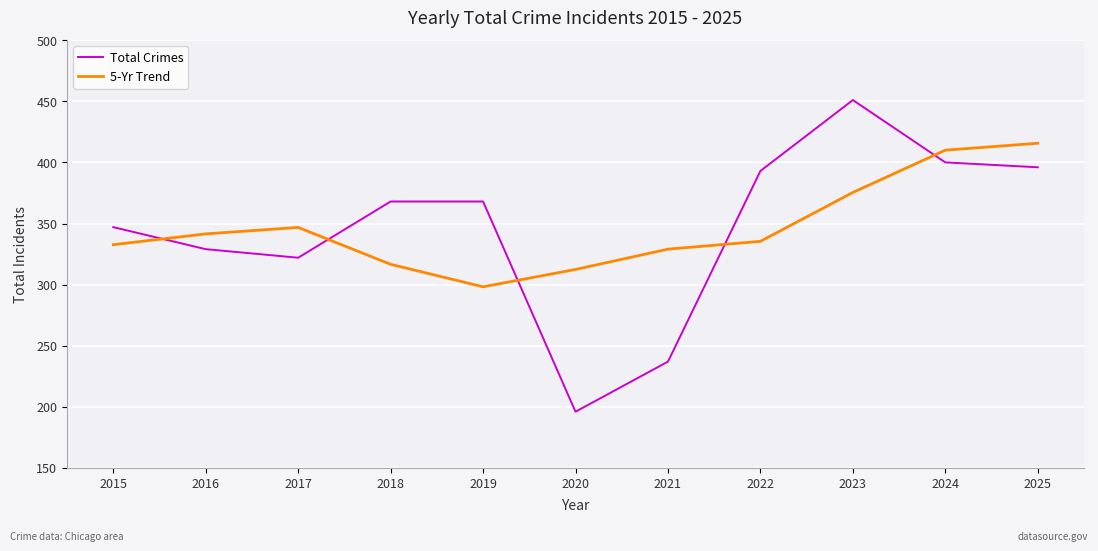

List the series in order of their peak value, highest first.

Total Crimes, 5-Yr Trend